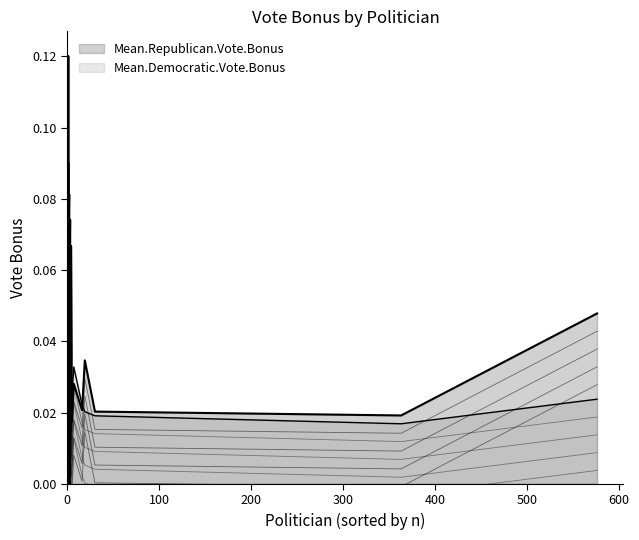

Count the number of categories in the chart.

21